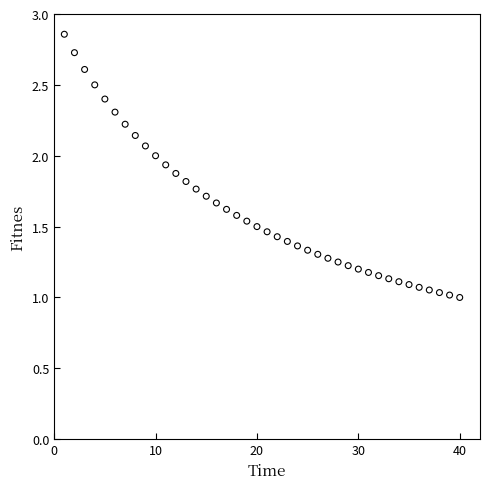

What is the range of X values (max minus min)?

39.0